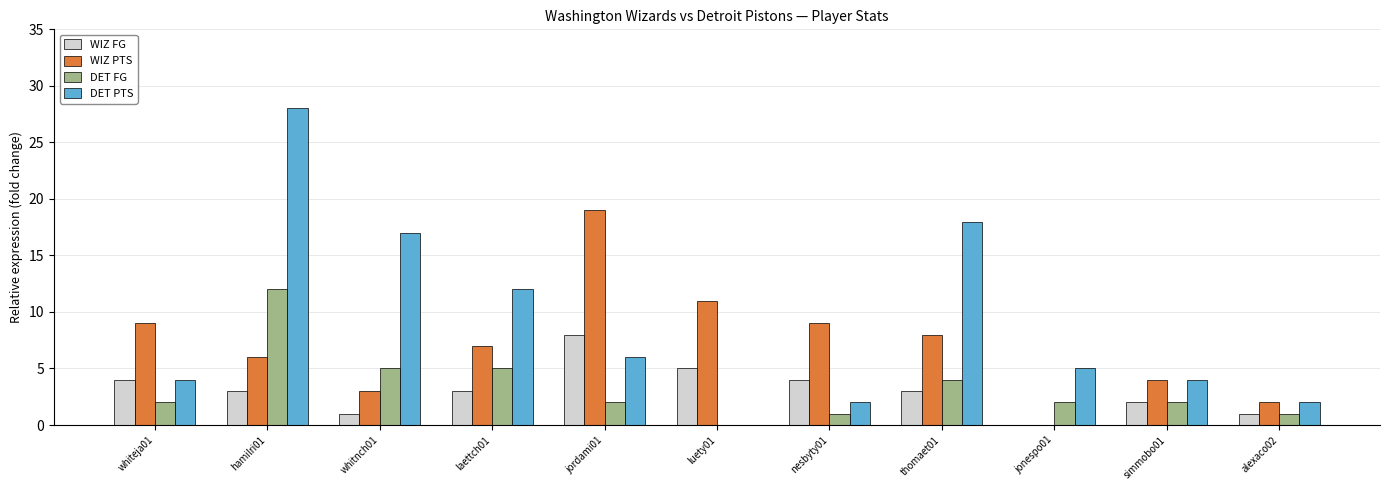

How many groups of bars are there?

11